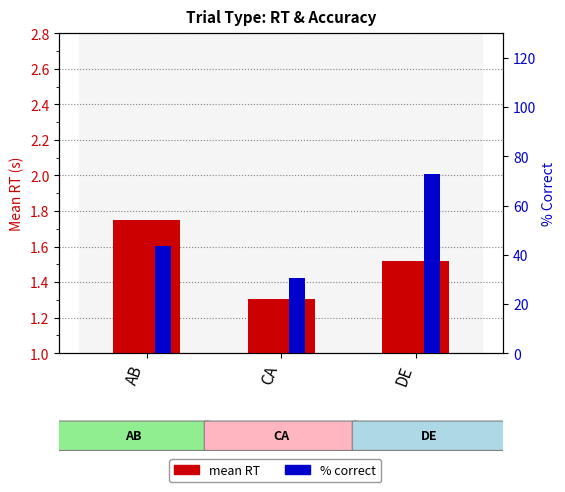

True or false: mean RT has a value of 1.8 at AB.

True